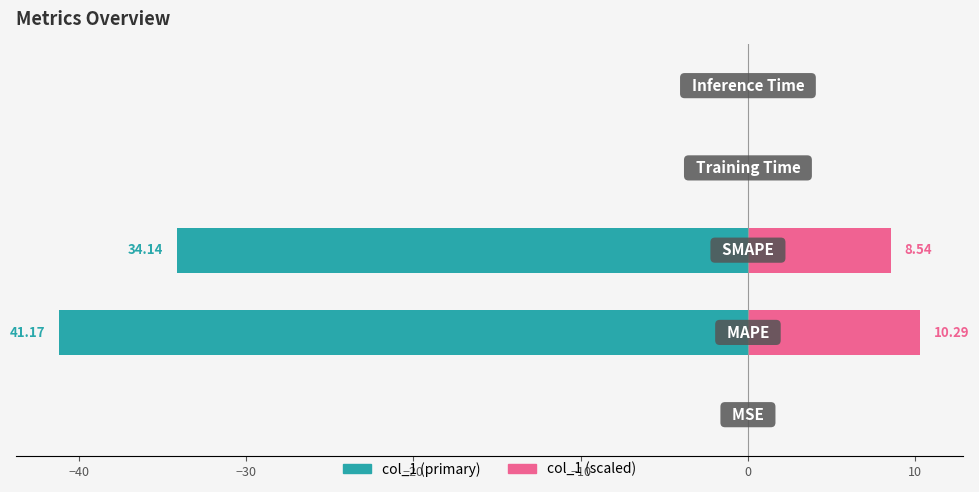

Is the value of col_1 (right) at −20 greater than the value of col_1 (left) at −50?

No